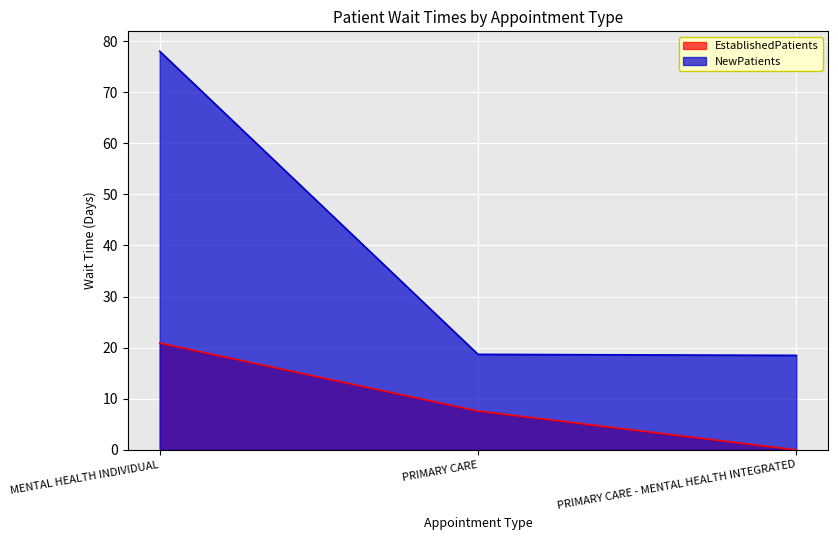

How many distinct data groups are displayed?

2